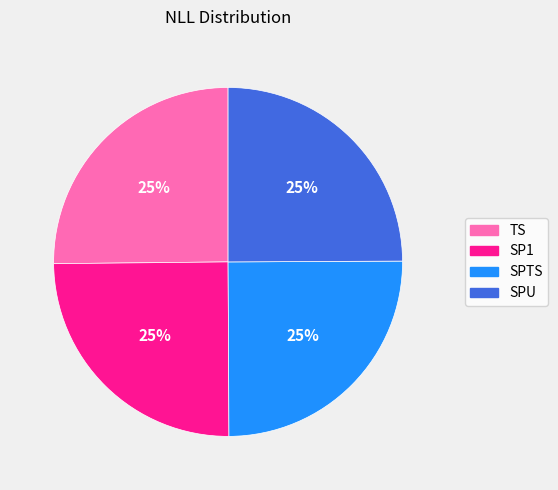

To the nearest percent, what is the average slice percentage?

25%